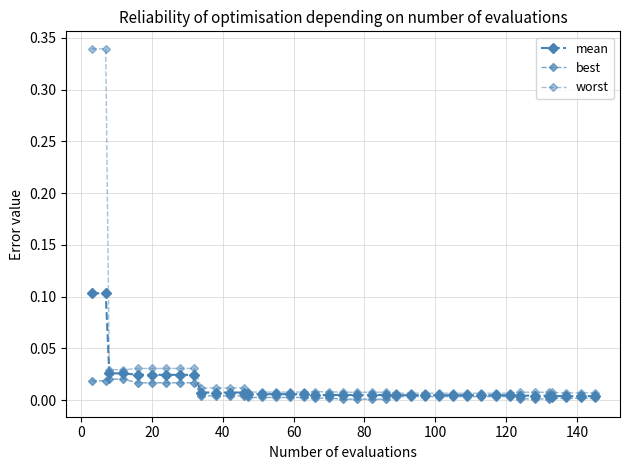

How many series are shown in this chart?

3